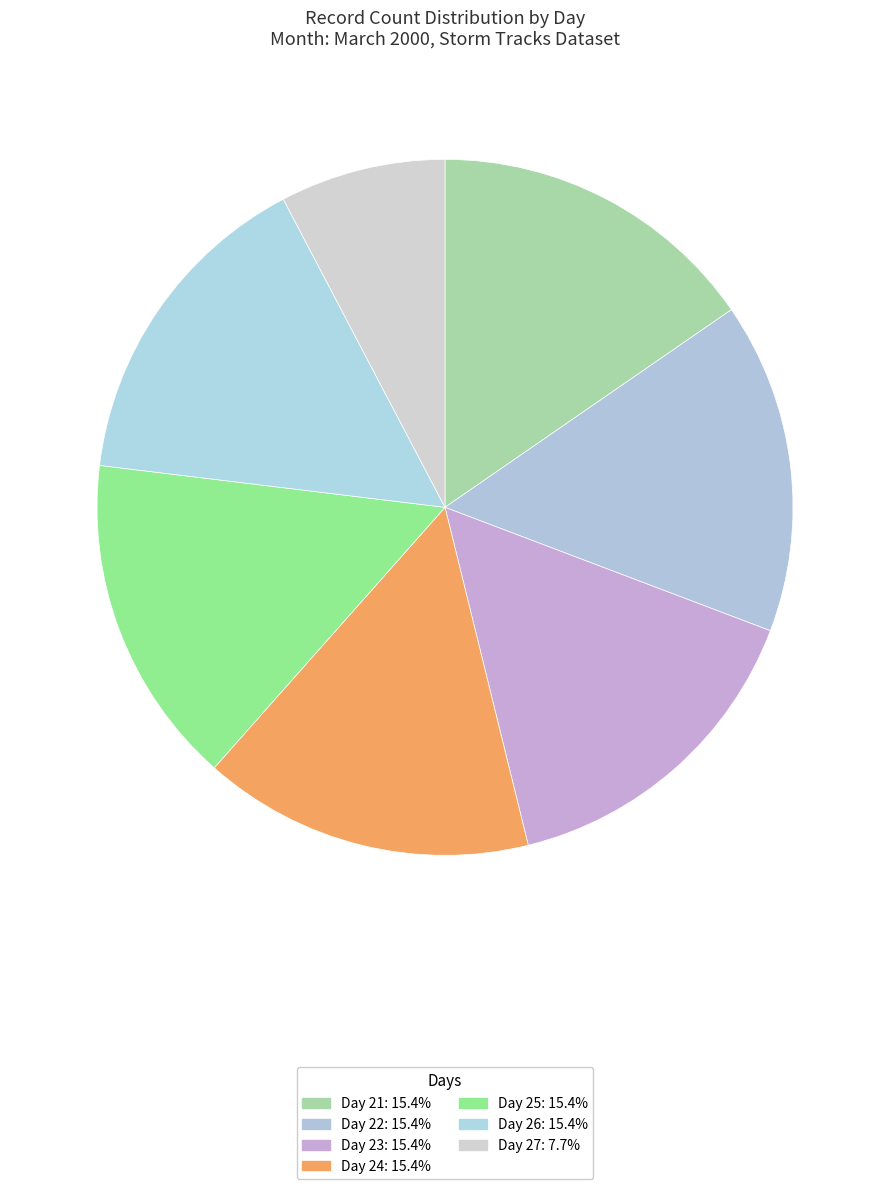

Count the number of slices in the pie.

7